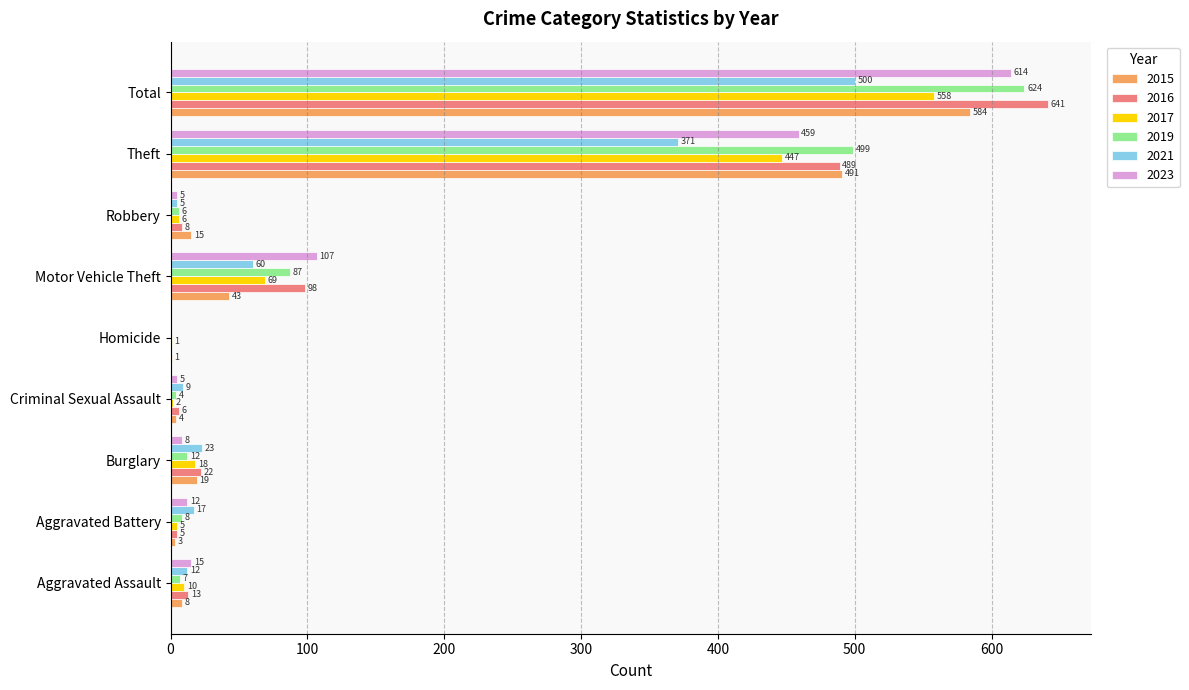

What is the maximum value shown in the chart?

641